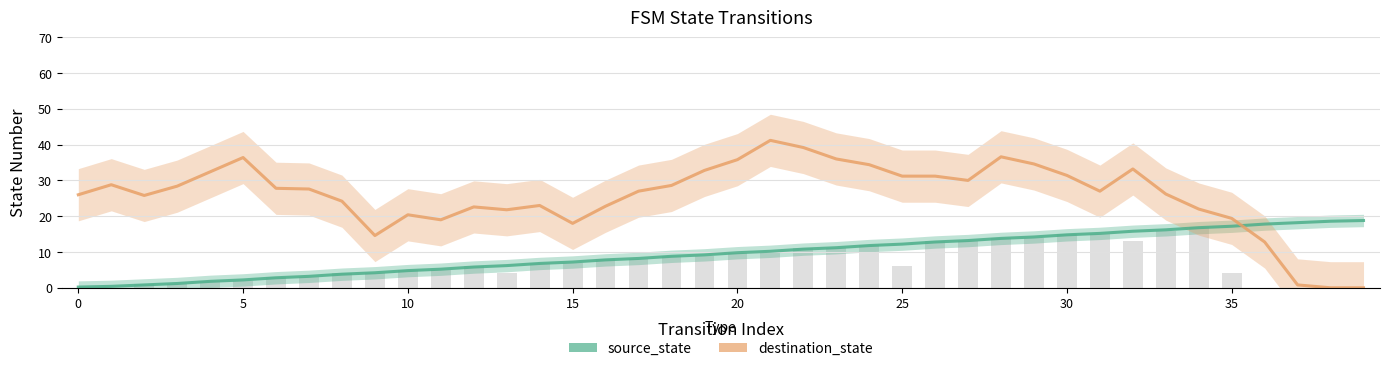

Which series changed the most between 17 and 29?

destination_state